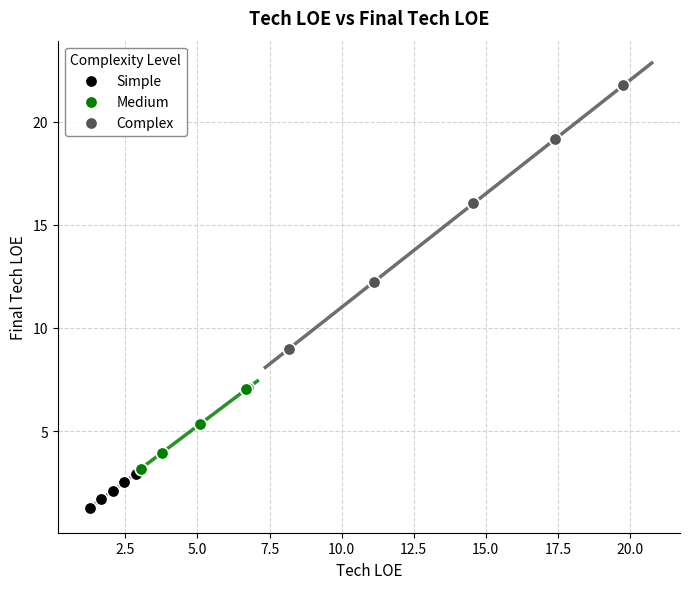

Which series has the largest Y range (max minus min)?

Complex